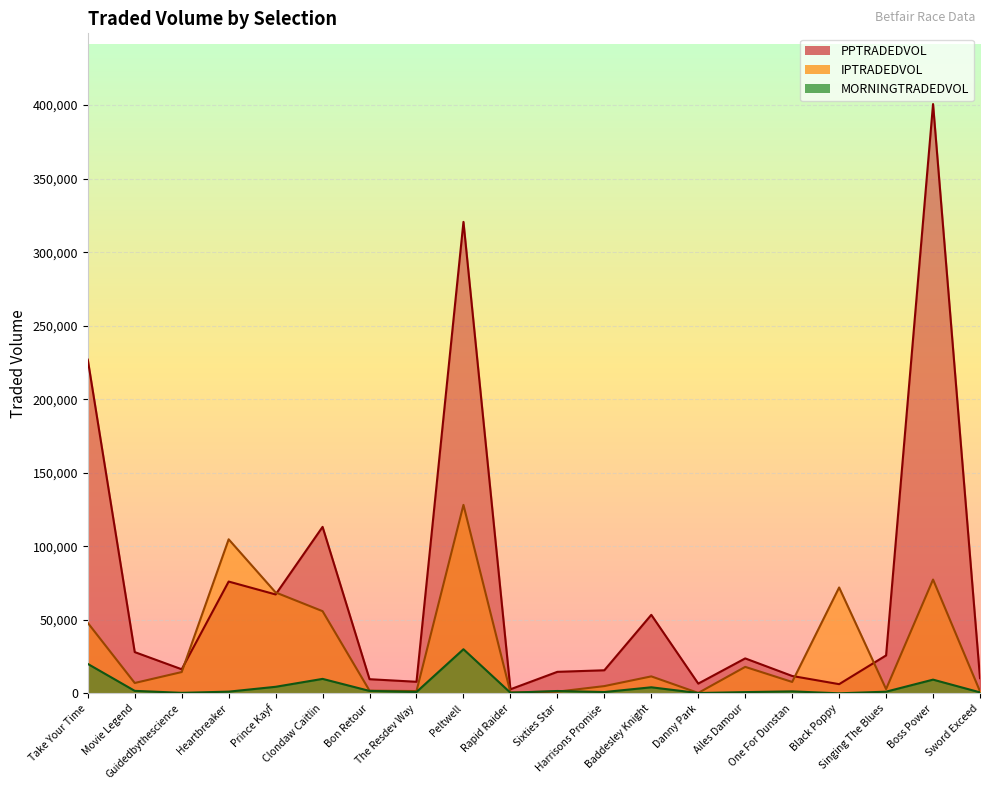

Which series has the widest spread of values?

PPTRADEDVOL